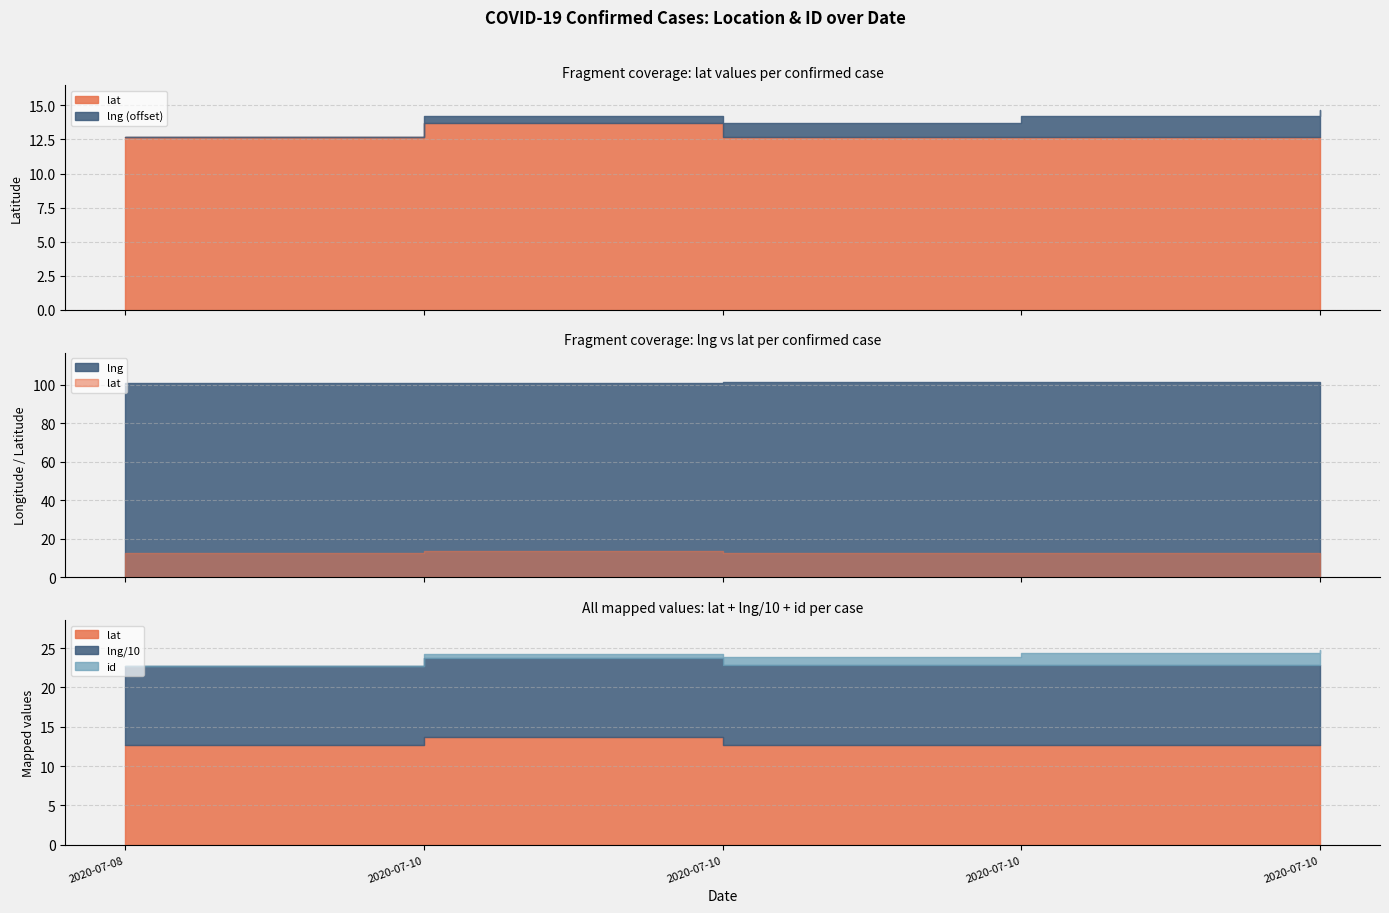

At which category does the chart reach its minimum across all series?

2020-07-08